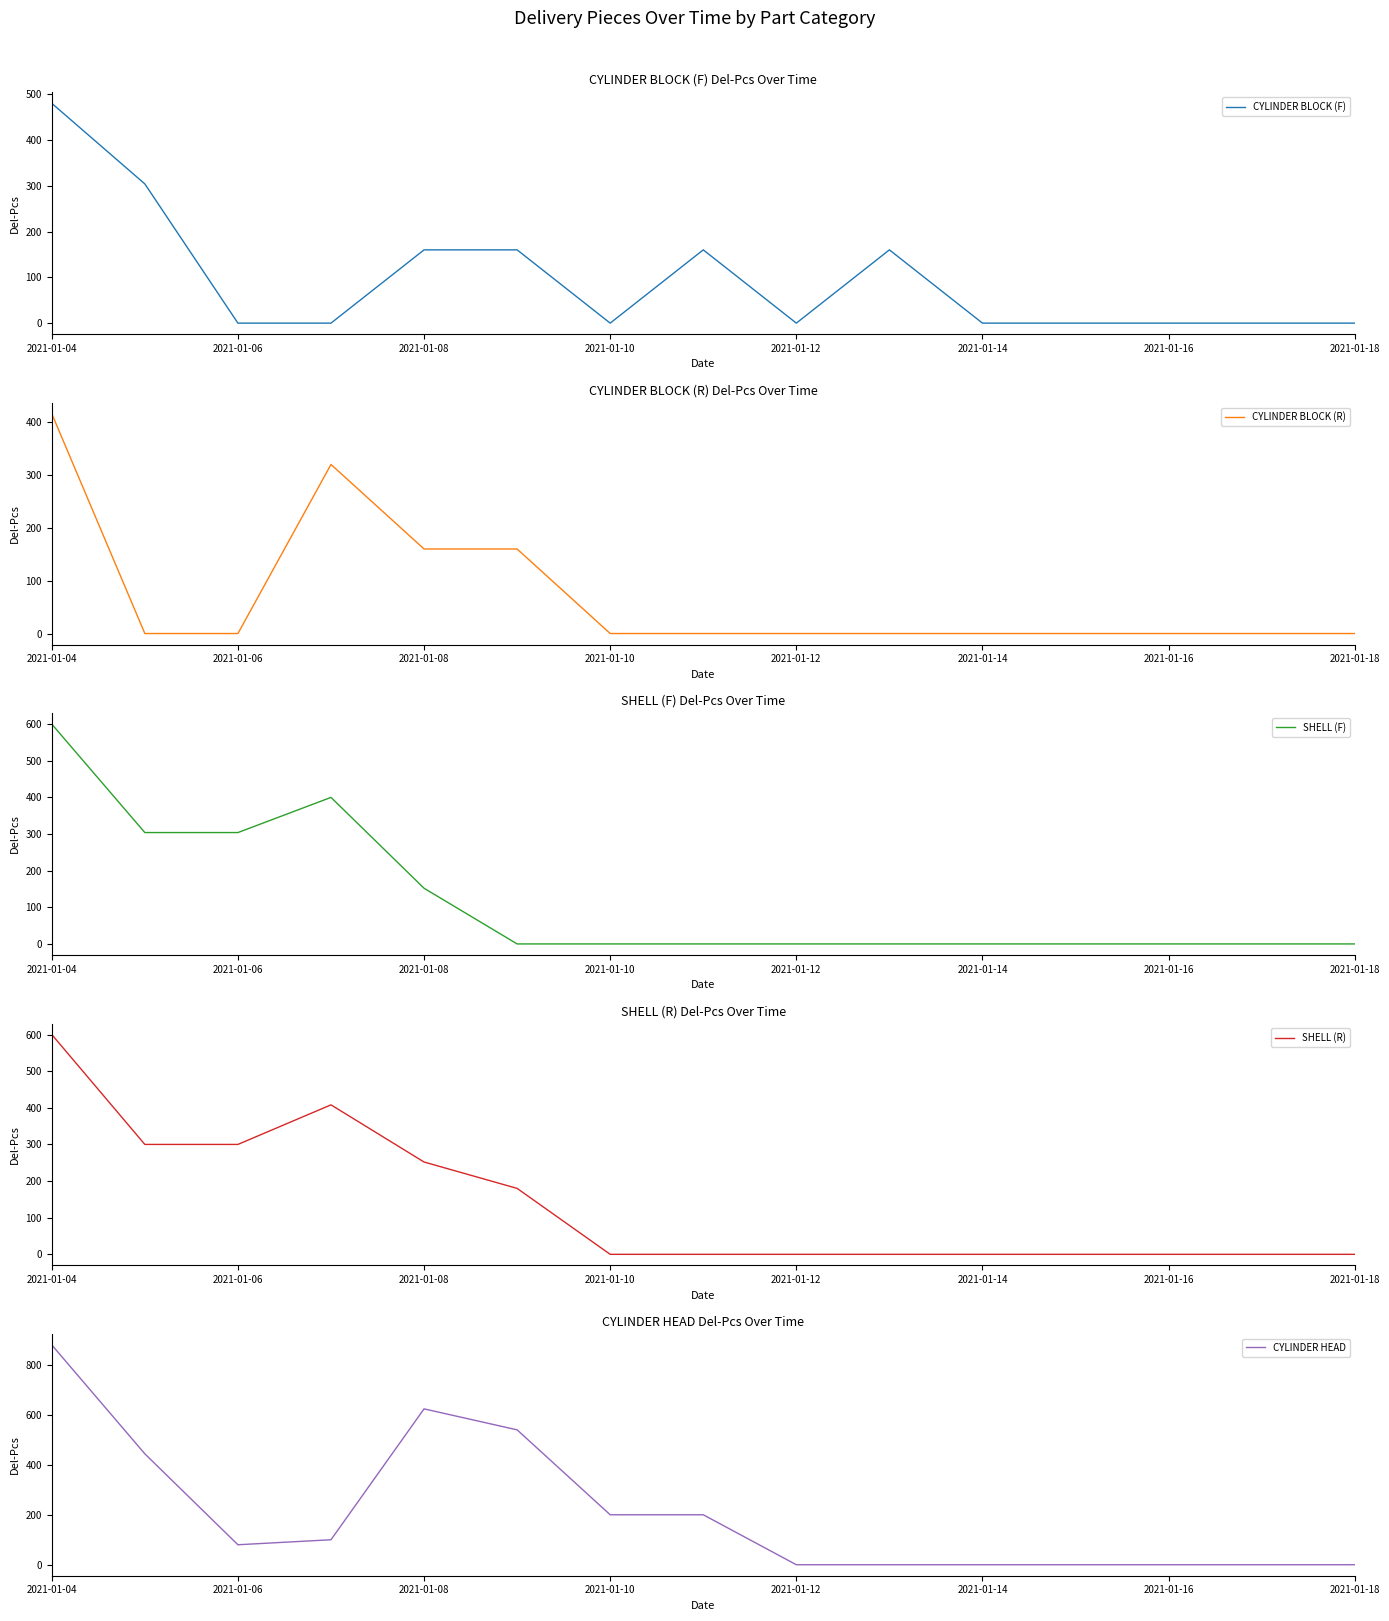

What are all the series names shown in the legend?

CYLINDER BLOCK (F), CYLINDER BLOCK (R), SHELL (F), SHELL (R), CYLINDER HEAD